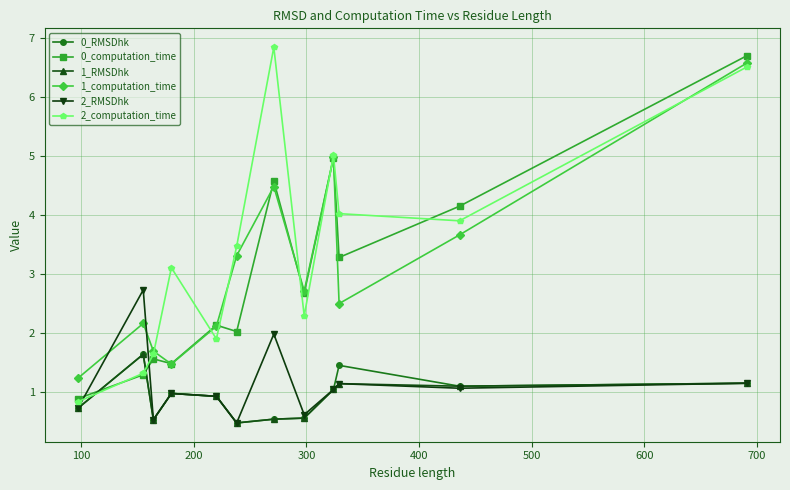

Which series has the largest total across all categories?

2_computation_time